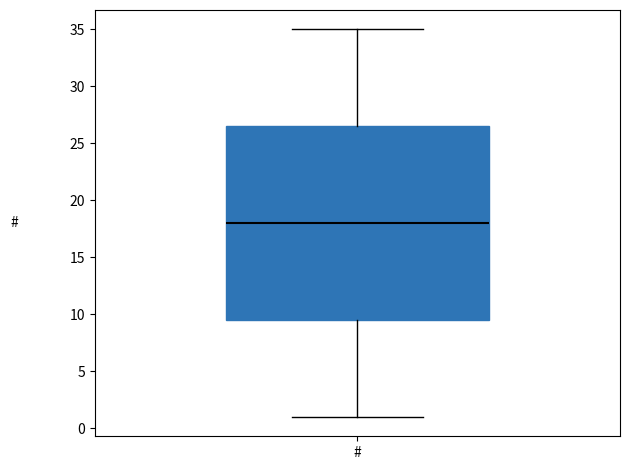

Transcribe this box plot: give where the median line is, the range the box spans, and where the two whiskers end, as read against the y-axis. The values are not printed on the chart, so give them approximately, as read against the axis.

median 18.0, box 9.5 to 26.5, whiskers 1.0 to 35.0